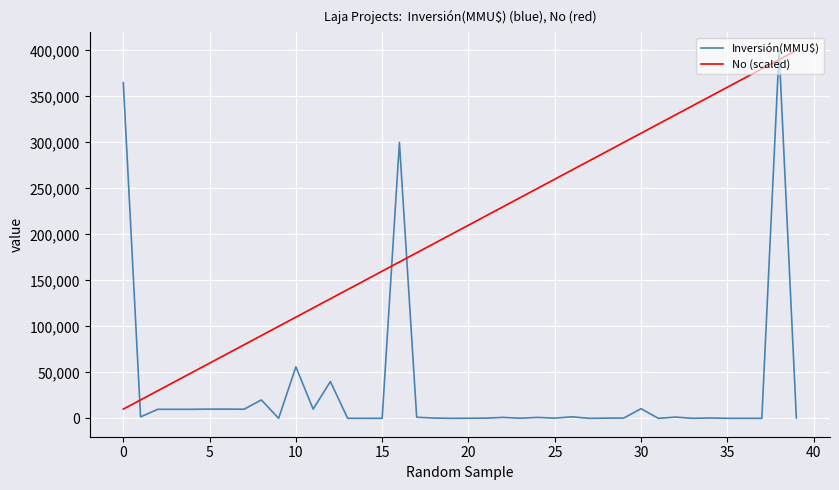

List the series in order of their overall mean, lowest first.

Inversión(MMU$), No (scaled)